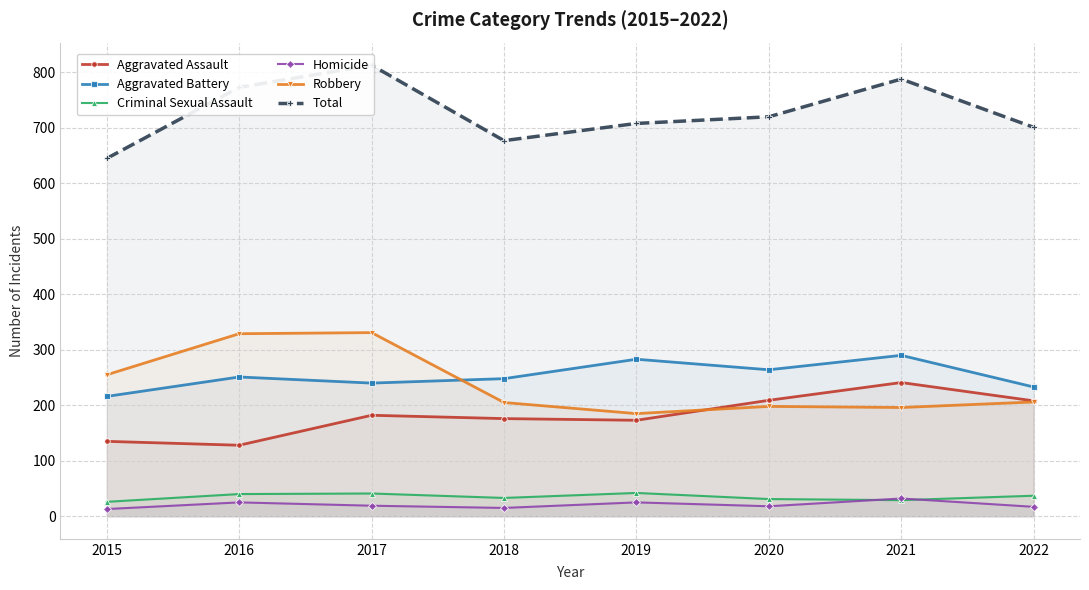

What is the spread (max minus min) of values at 2015?

632